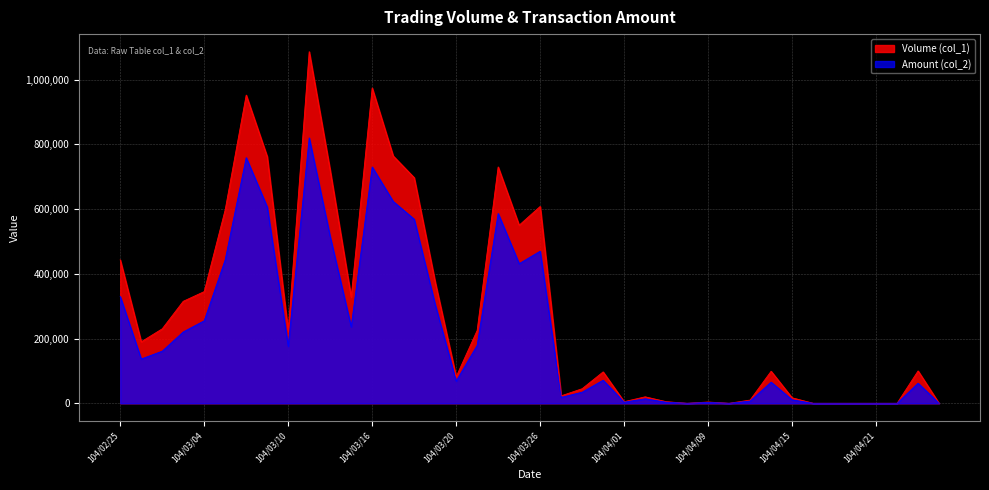

In Amount (col_2), how many points are higher than both neighbors (excluding endpoints)?

10